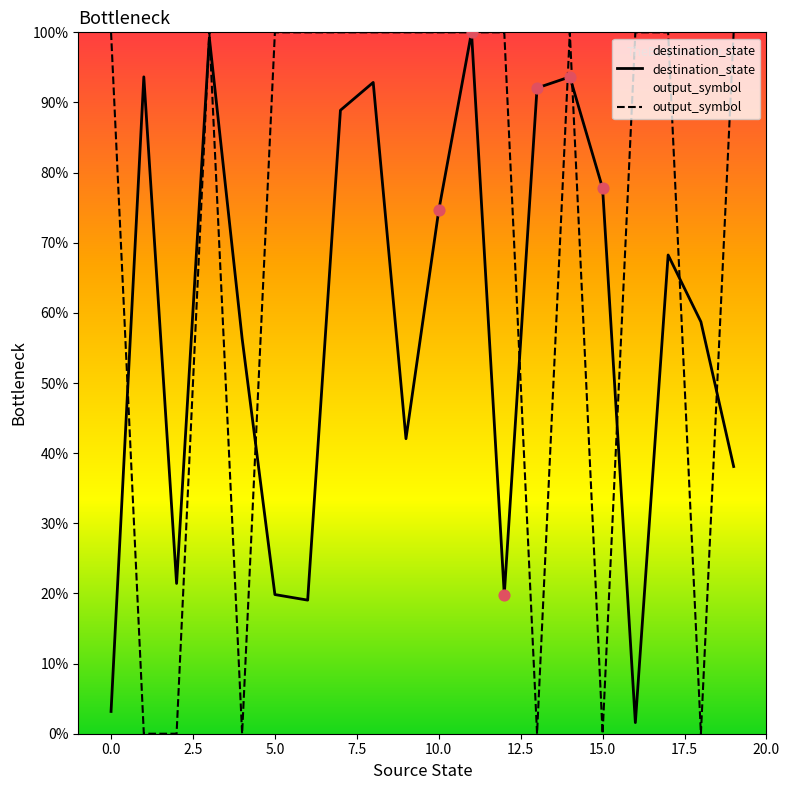

Which series has the largest total across all categories?

output_symbol